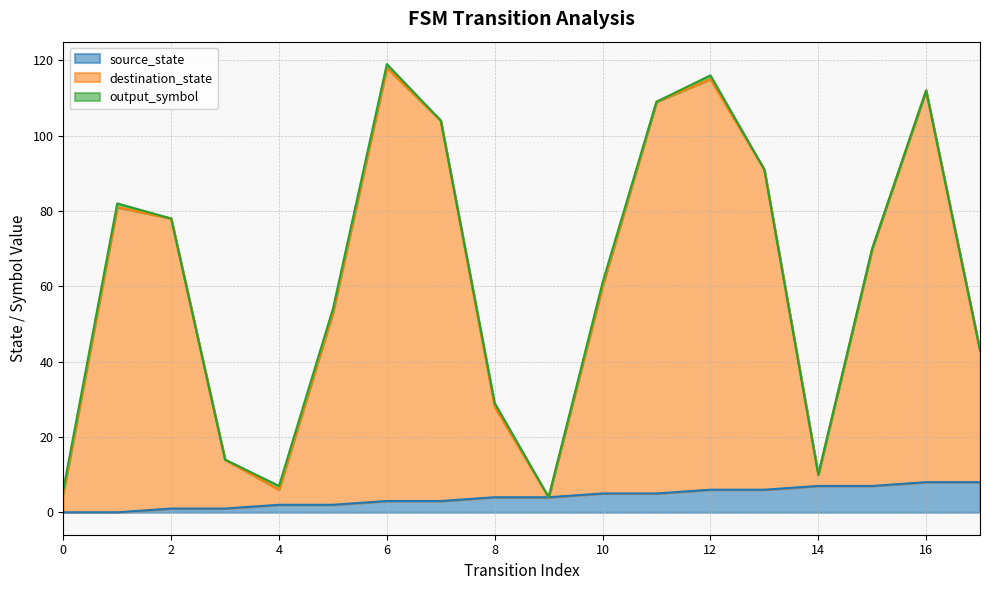

At which label does destination_state first exceed 70?

1